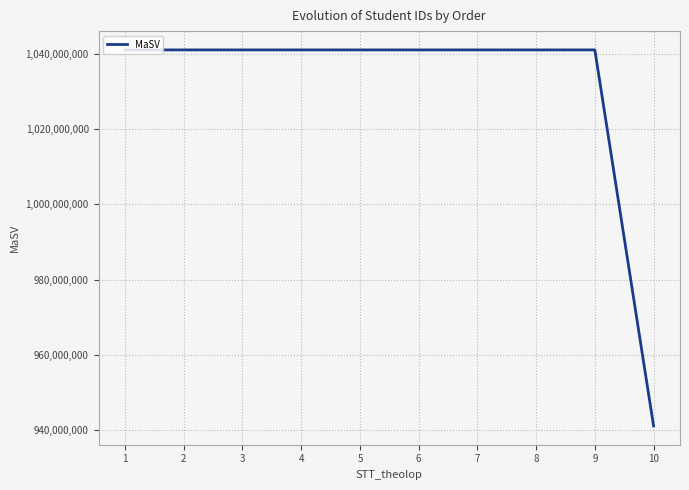

What is the greatest value displayed?

1041060070